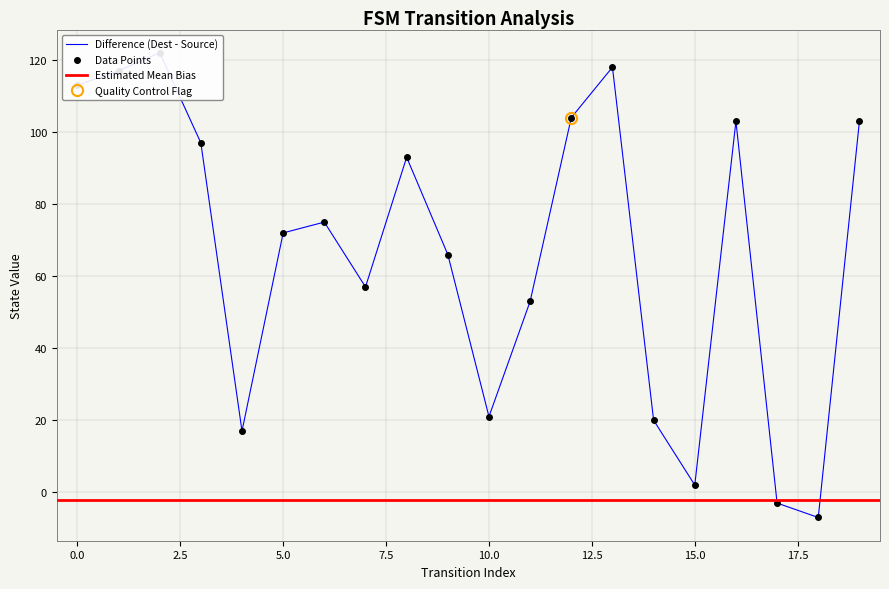

What is the sum of the values at 3 and 8?

190